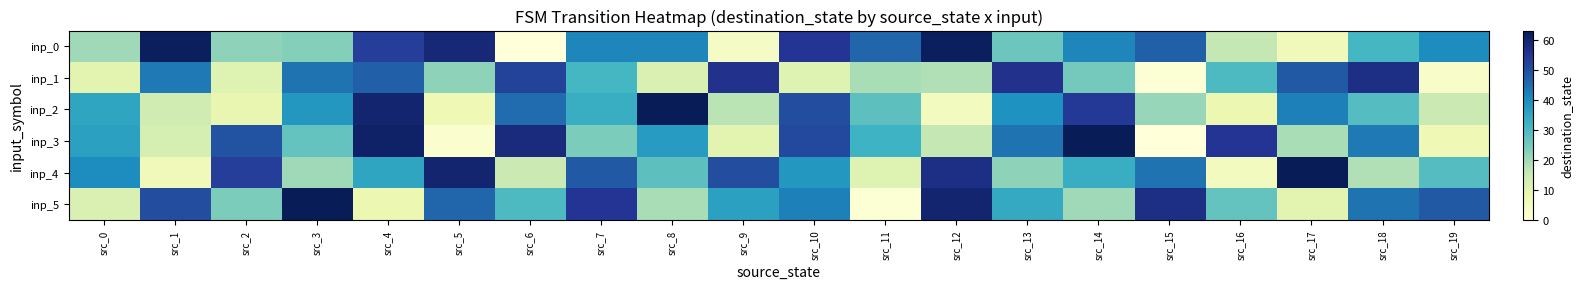

Which series changed the most between src_8 and src_18?

inp_1